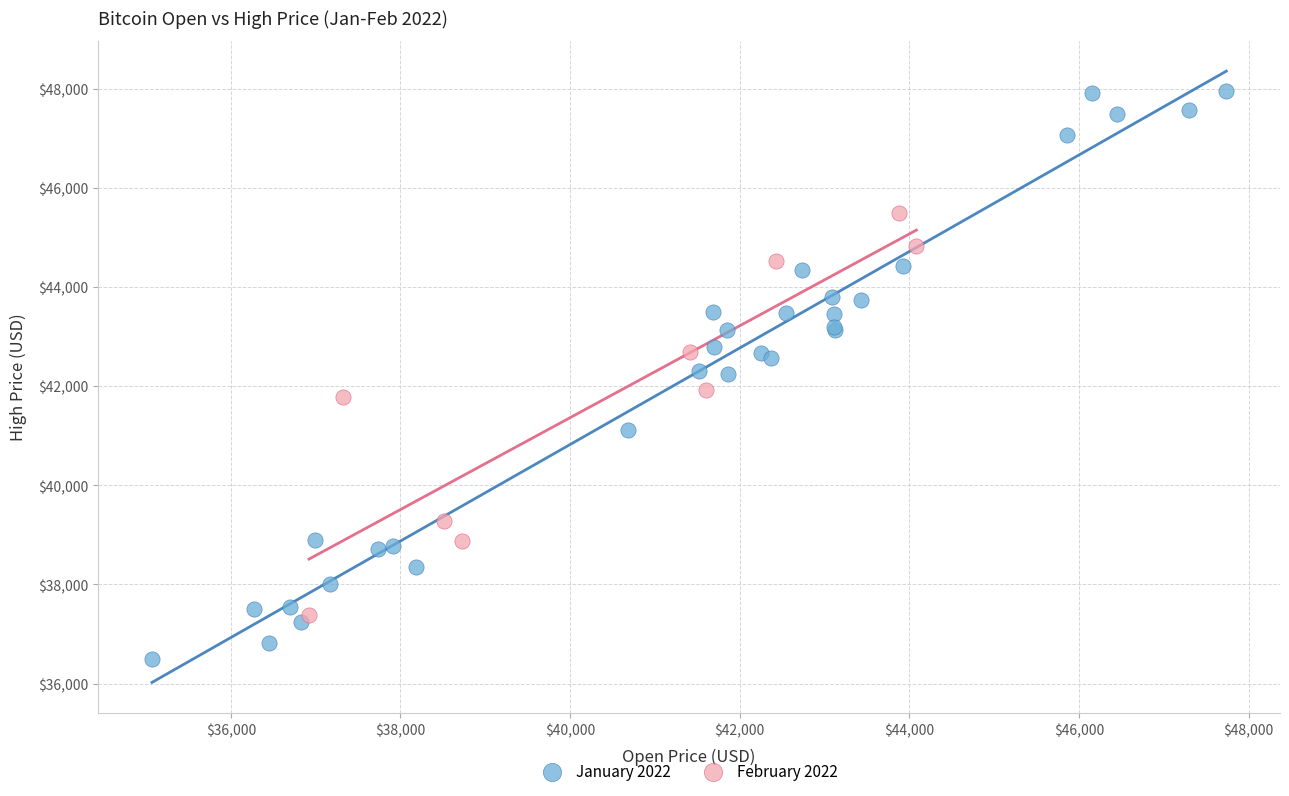

Which series has the widest spread of Y values?

January 2022